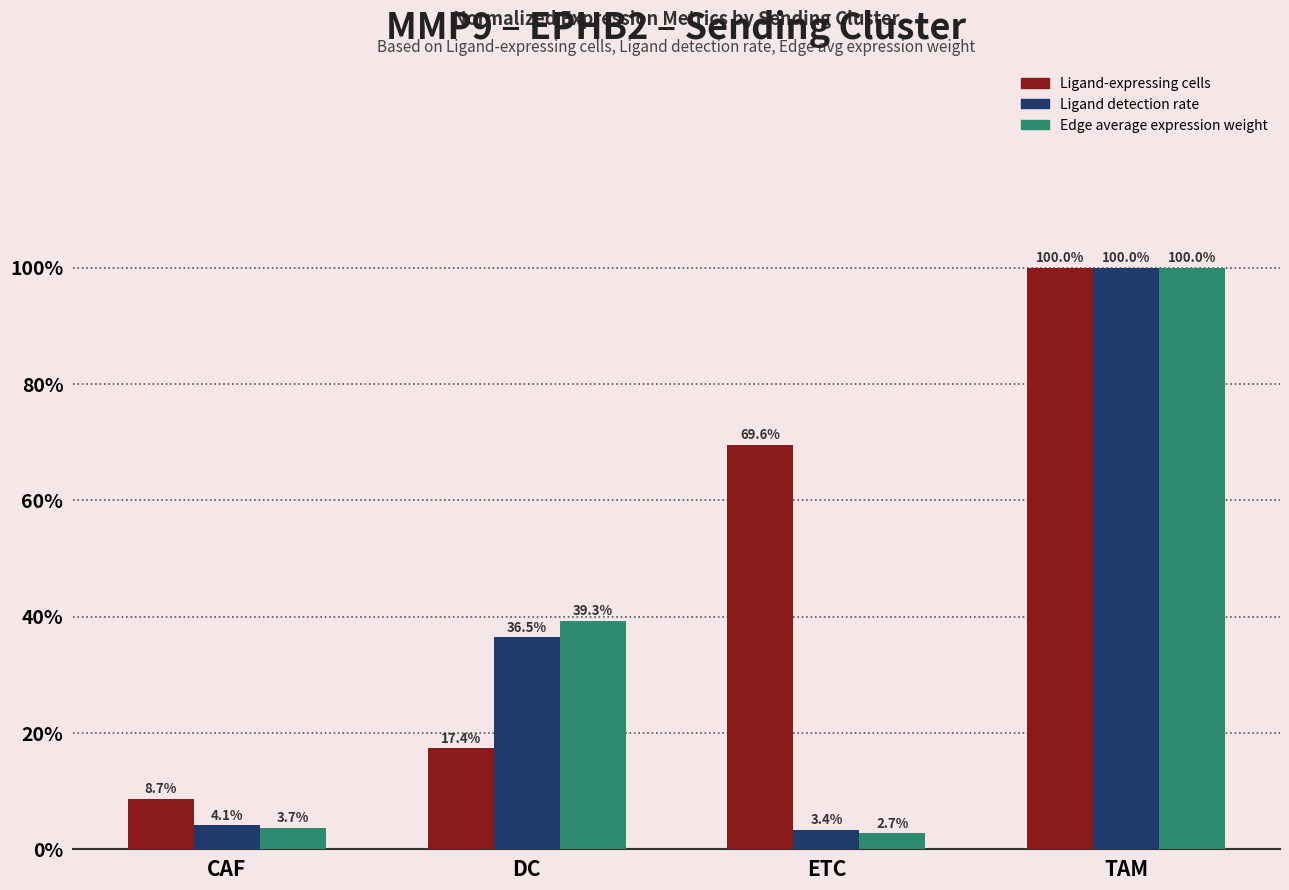

What are all the series names shown in the legend?

Ligand-expressing cells, Ligand detection rate, Edge average expression weight